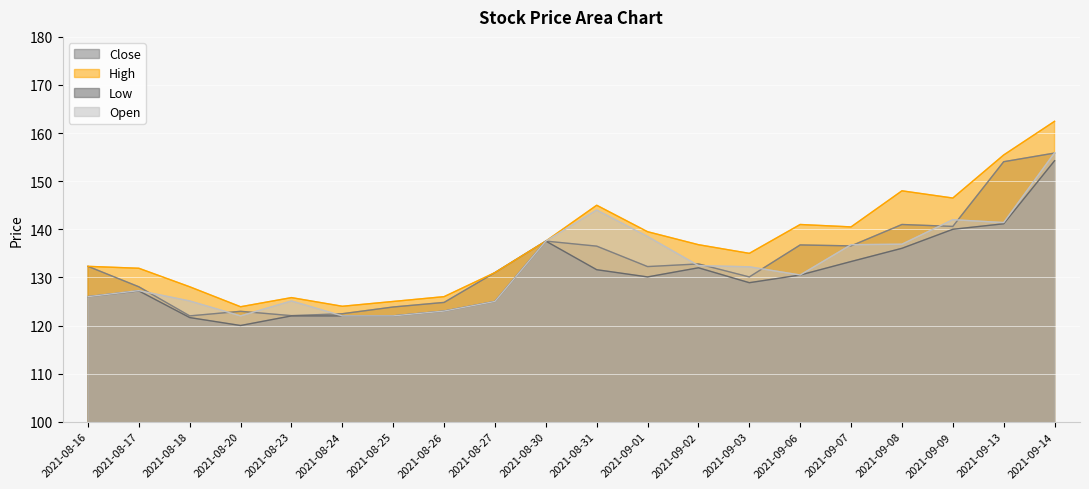

What is the minimum value shown in the chart?

120.0